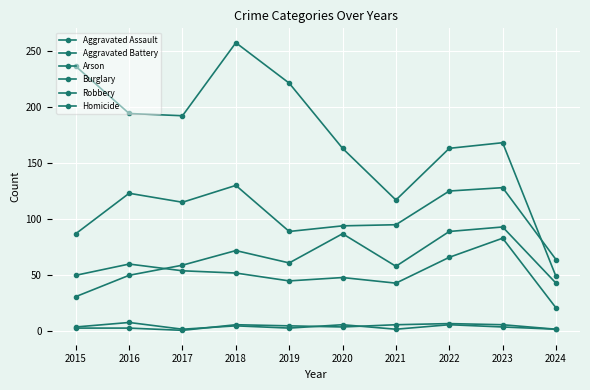

How many lines are shown in the chart?

6